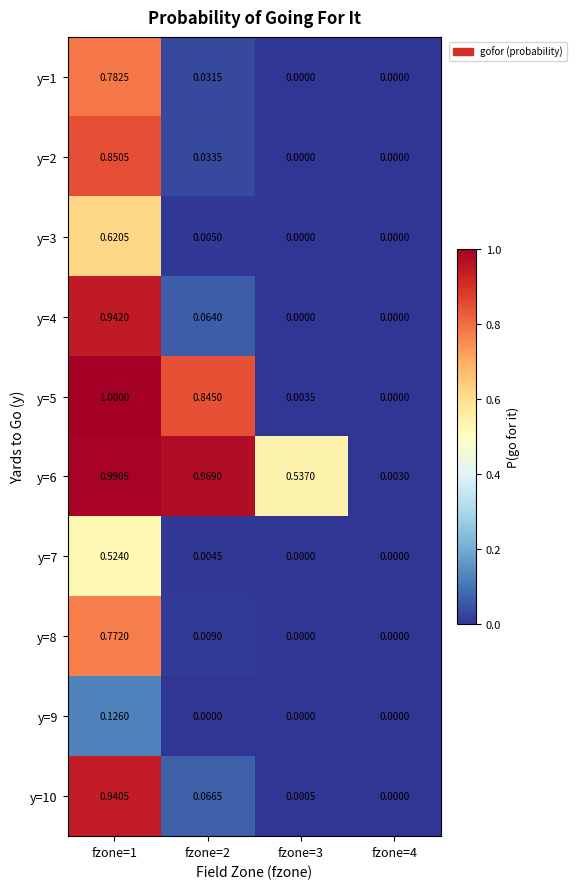

Is the value of y=5 at fzone=3 greater than the value of y=8 at fzone=2?

No